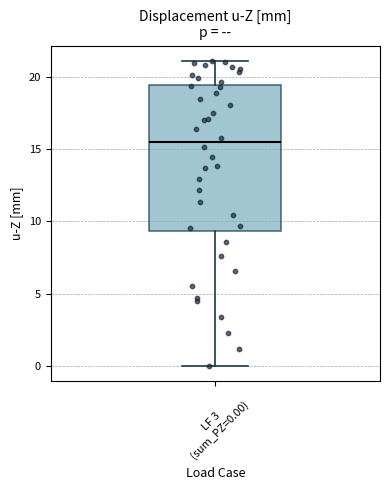

Read this box plot against the y-axis: the position of the median line, the range covered by the box, and the ends of both whiskers. The values are not printed on the chart, so give them approximately, as read against the axis.

median 15.5, box 9.5 to 19.5, whiskers 0.0 to 21.0